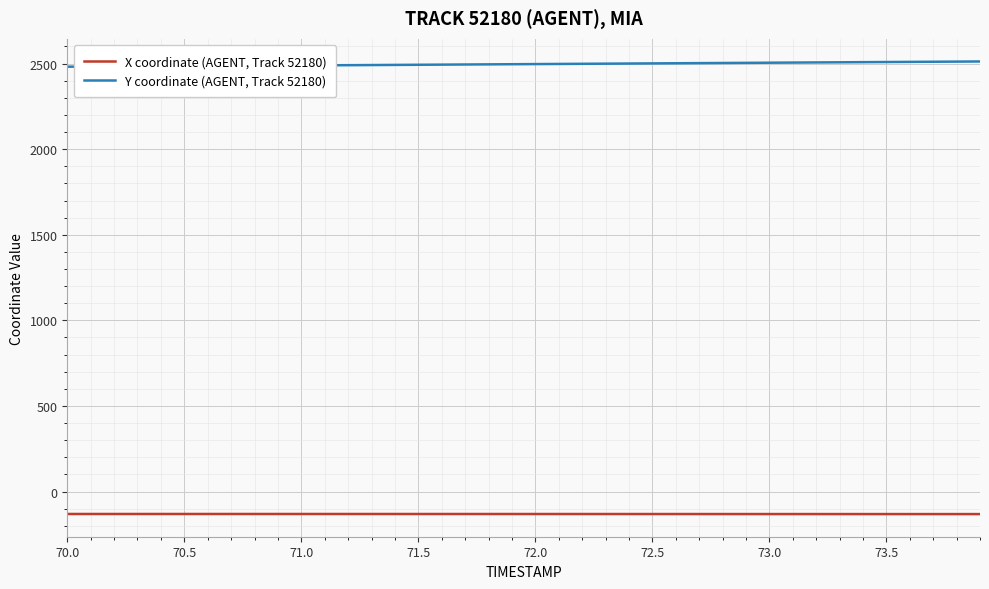

True or false: X coordinate (AGENT, Track 52180) and Y coordinate (AGENT, Track 52180) intersect in this chart.

False